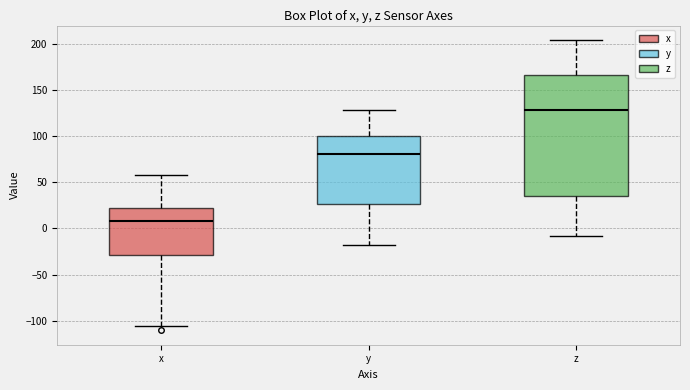

Reading left to right, transcribe this box plot: for each box, give where its median line is, the range the box spans, and where its two whiskers end, as read against the y-axis. The values are not printed on the chart, so give them approximately, as read against the axis.

x: median 10, box -30 to 20, whiskers -105 to 60
y: median 80, box 25 to 100, whiskers -20 to 130
z: median 130, box 35 to 165, whiskers -10 to 205